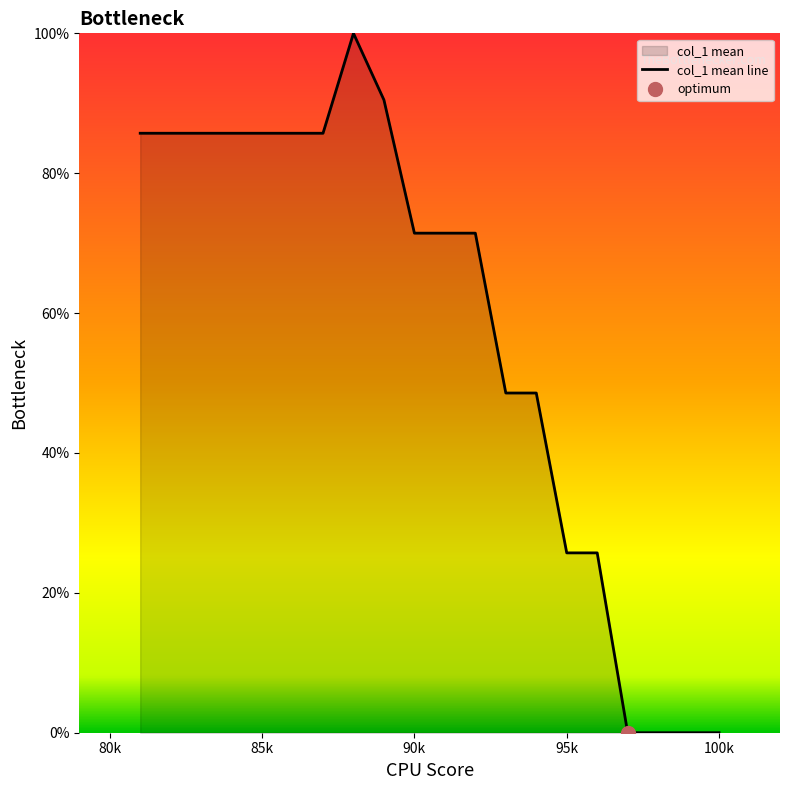

Is it true that col_1 mean line equals 85.7 at 85k?

True